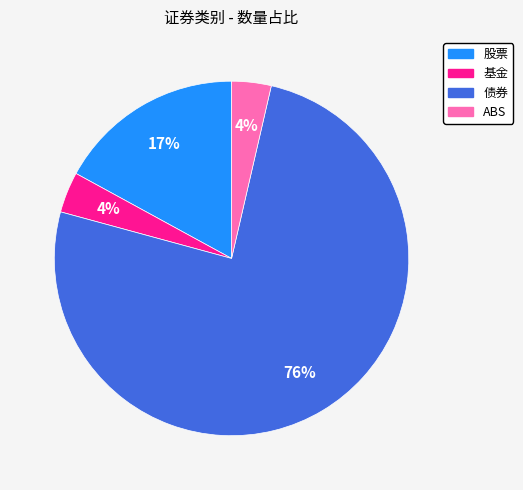

Combined, do 股票 and 债券 account for over 50%?

Yes